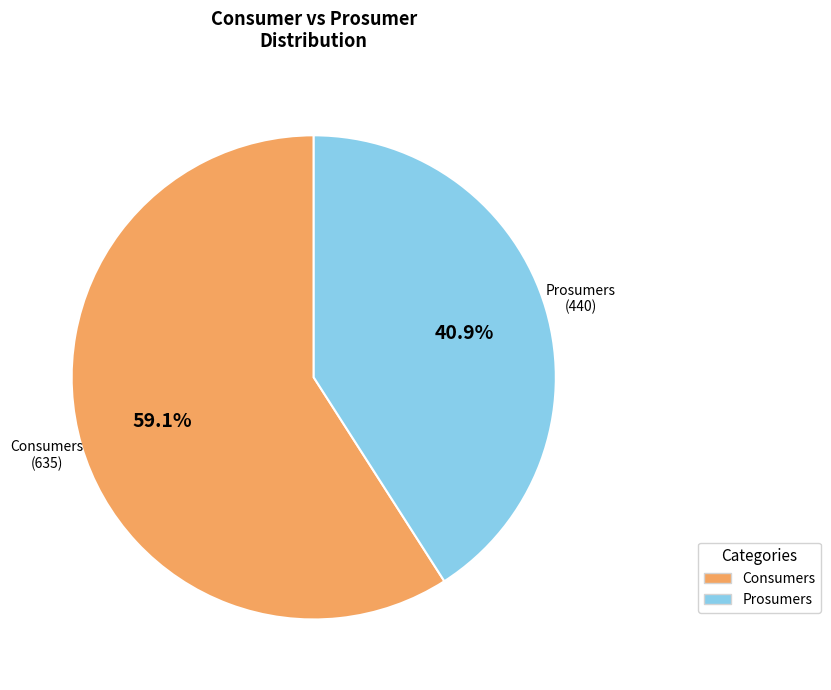

What percentage is the Consumers slice, to the nearest percent?

59%